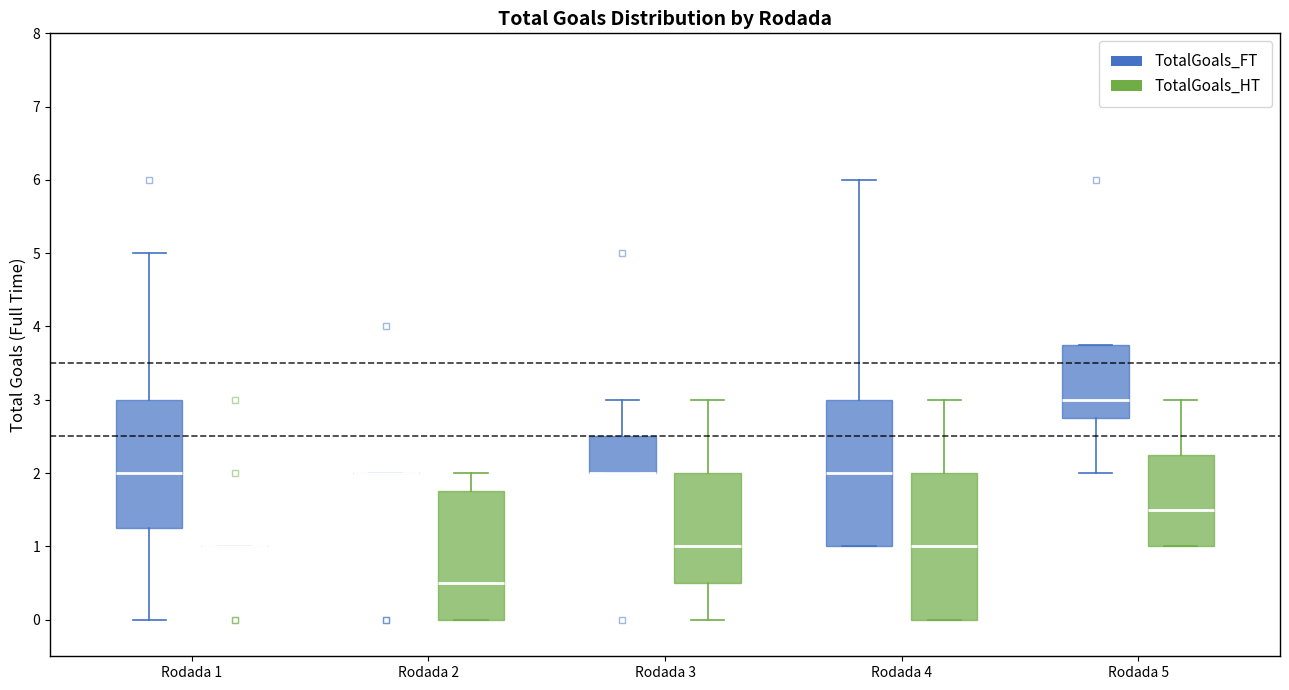

Reading left to right, read every box against the y-axis: the position of its median line, the range the box covers, and the ends of its whiskers. The values are not printed on the chart, so give them approximately, as read against the axis.

Rodada 1 (TotalGoals_FT): median 2.0, box 1.3 to 3.0, whiskers 0.0 to 5.0
Rodada 1 (TotalGoals_HT): box collapsed to a line at 1.0, whiskers 1.0 to 1.0
Rodada 2 (TotalGoals_FT): box collapsed to a line at 2.0, whiskers 2.0 to 2.0
Rodada 2 (TotalGoals_HT): median 0.5, box 0.0 to 1.8, whiskers 0.0 to 2.0
Rodada 3 (TotalGoals_FT): median 2.0 (drawn on the box's lower edge), box 2.0 to 2.5, whiskers 2.0 to 3.0
Rodada 3 (TotalGoals_HT): median 1.0, box 0.5 to 2.0, whiskers 0.0 to 3.0
Rodada 4 (TotalGoals_FT): median 2.0, box 1.0 to 3.0, whiskers 1.0 to 6.0
Rodada 4 (TotalGoals_HT): median 1.0, box 0.0 to 2.0, whiskers 0.0 to 3.0
Rodada 5 (TotalGoals_FT): median 3.0, box 2.8 to 3.8, whiskers 2.0 to 3.8
Rodada 5 (TotalGoals_HT): median 1.5, box 1.0 to 2.3, whiskers 1.0 to 3.0